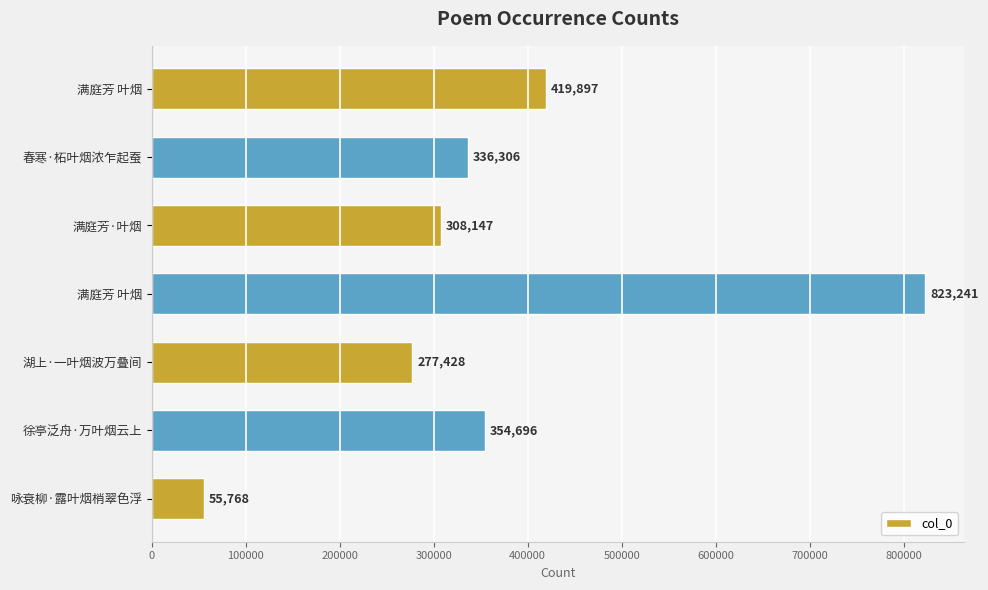

Which label corresponds to the smallest value in the chart?

咏衰柳·露叶烟梢翠色浮